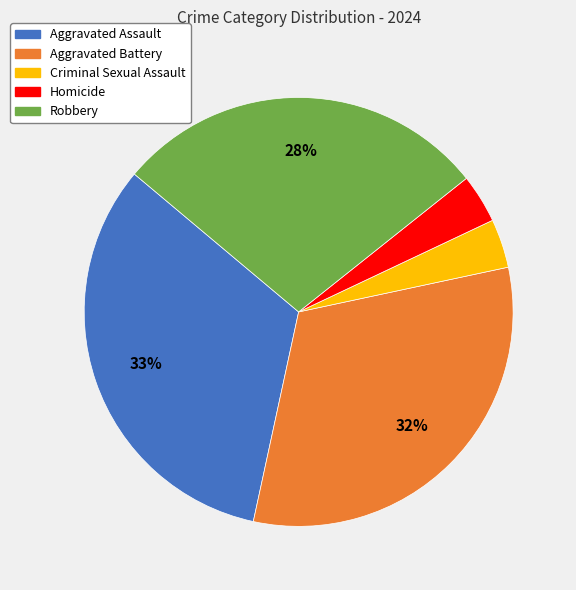

To the nearest percent, what is the combined percentage of Homicide and Robbery?

32%